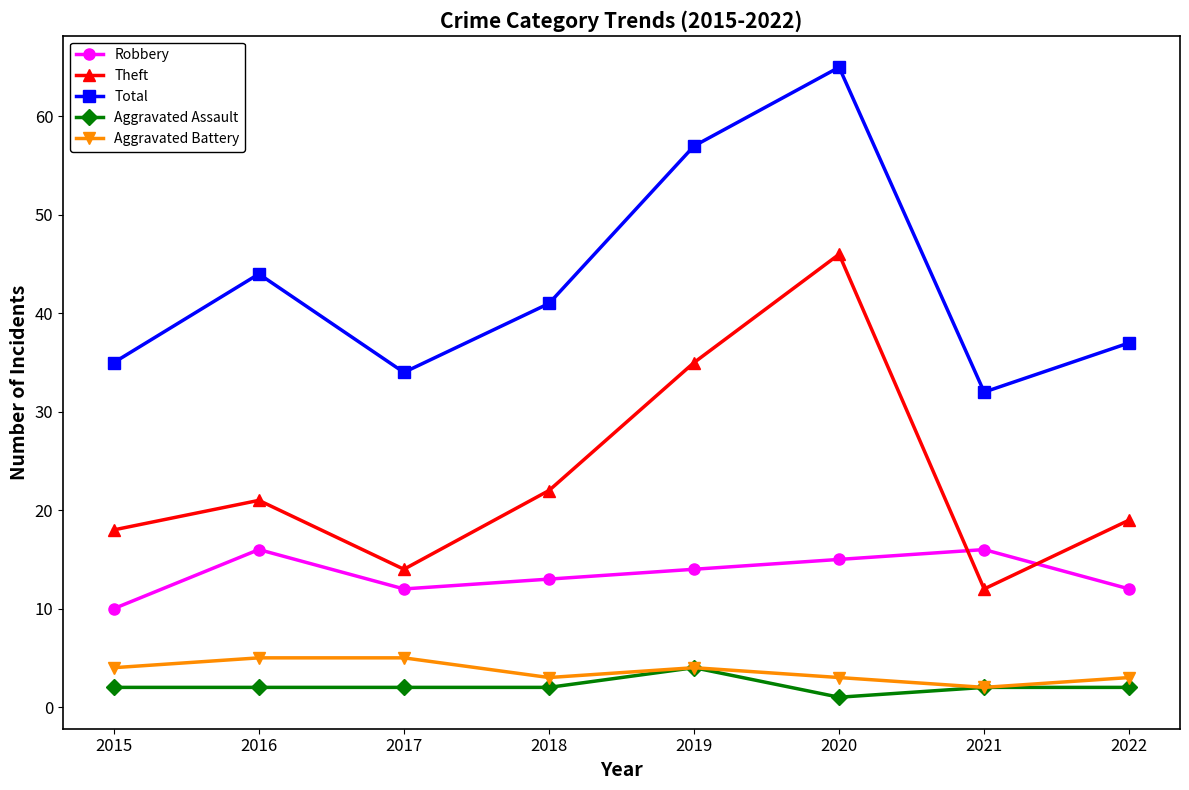

True or false: Theft and Total intersect in this chart.

False